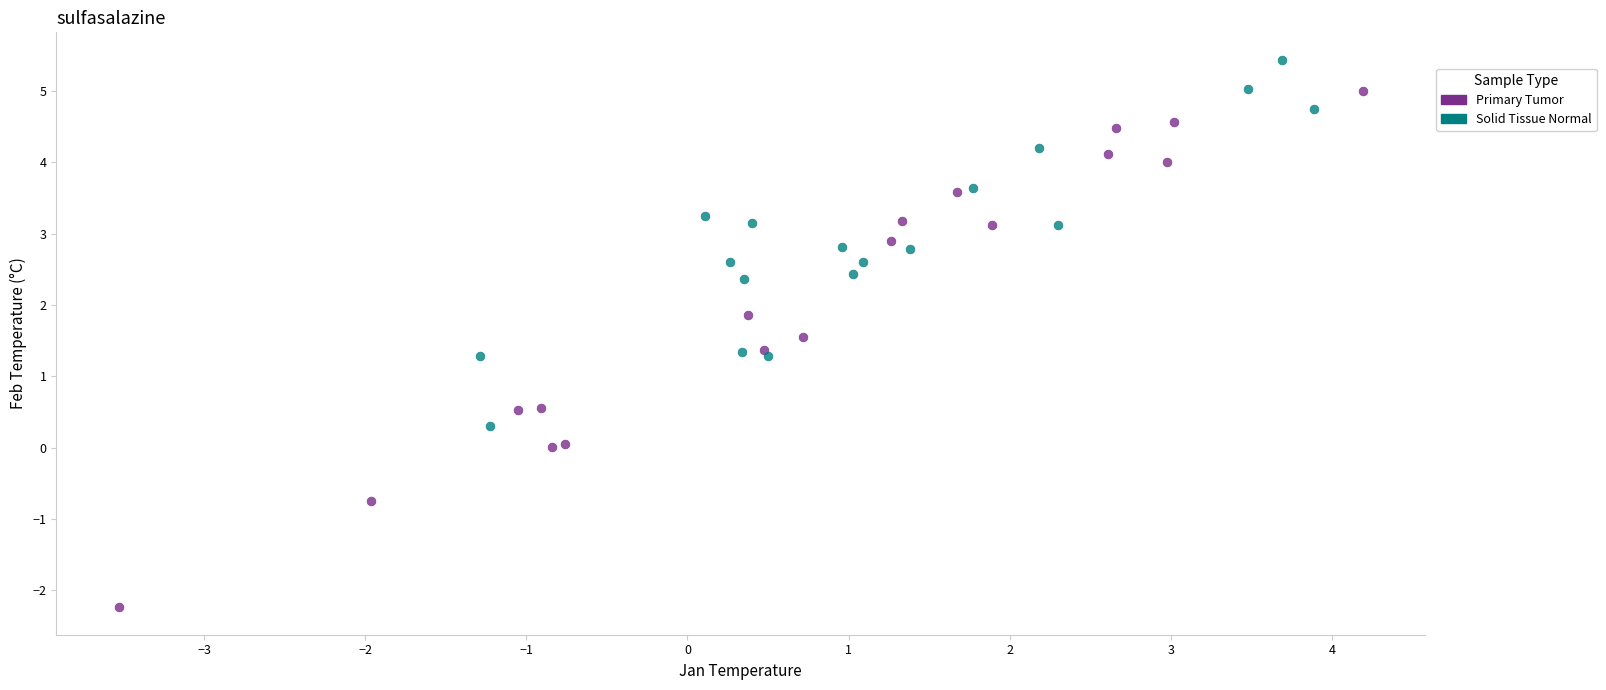

Which series has the widest spread of Y values?

Primary Tumor